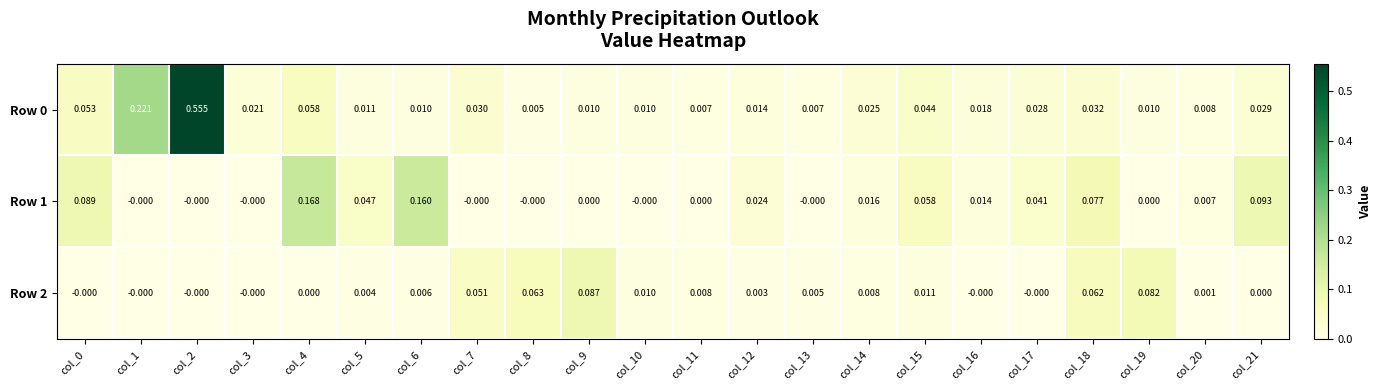

Is the value of Row 2 at col_12 greater than the value of Row 0 at col_0?

No